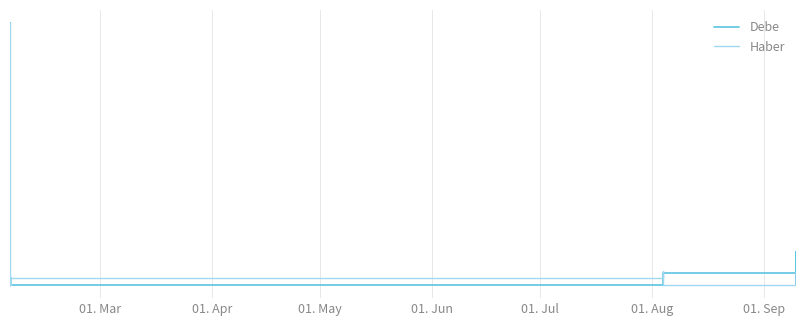

What is the difference between the maximum and minimum values in the Debe series?

12762.5